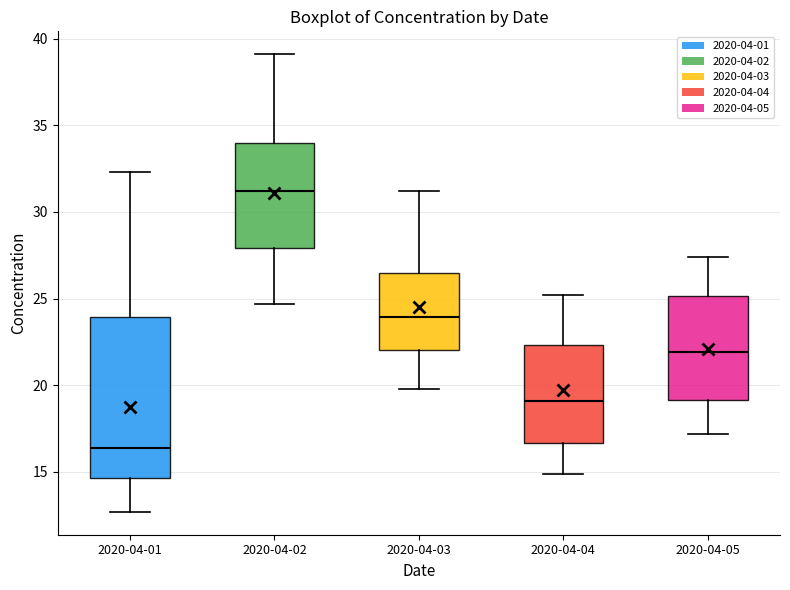

Which box has the highest median line?

2020-04-02